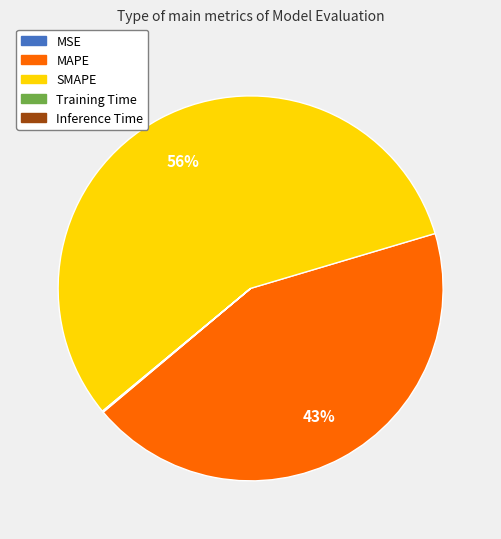

The MAPE slice represents 43% of the pie. True or false?

True